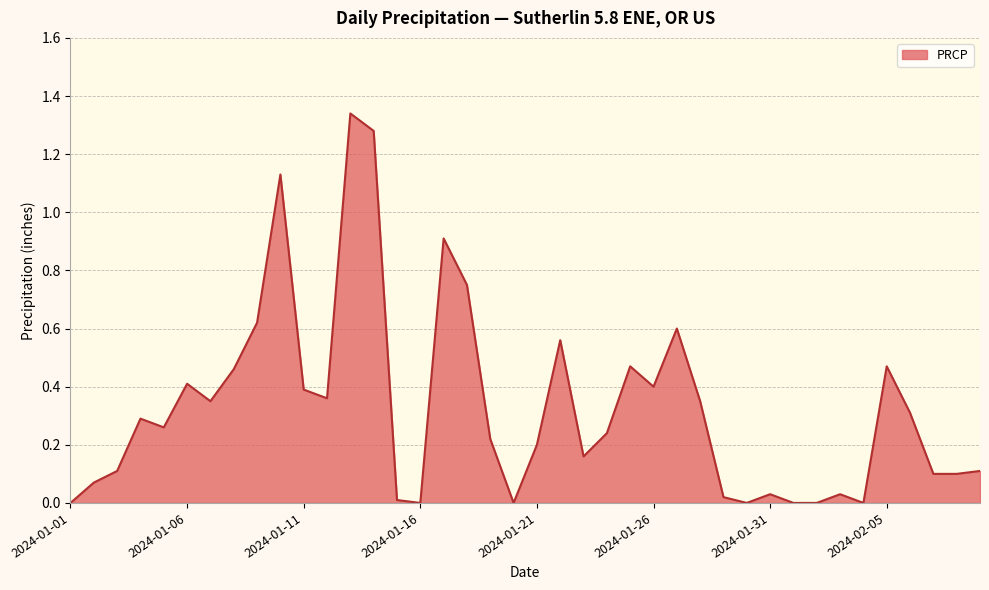

What is the maximum value shown in the chart?

1.3